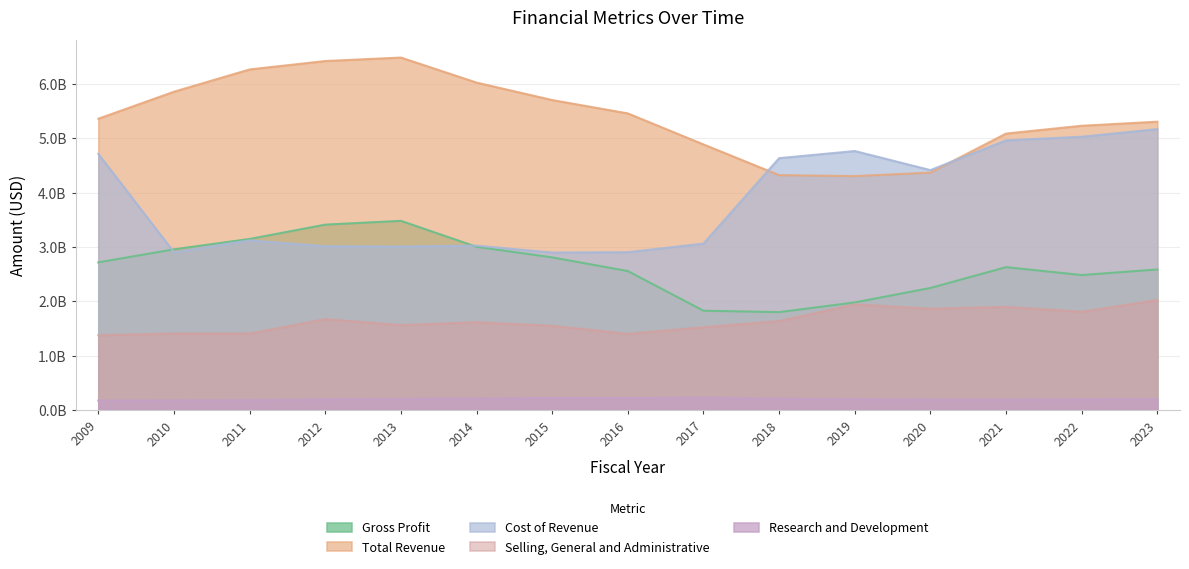

At which category does Cost of Revenue reach its first local peak?

2011